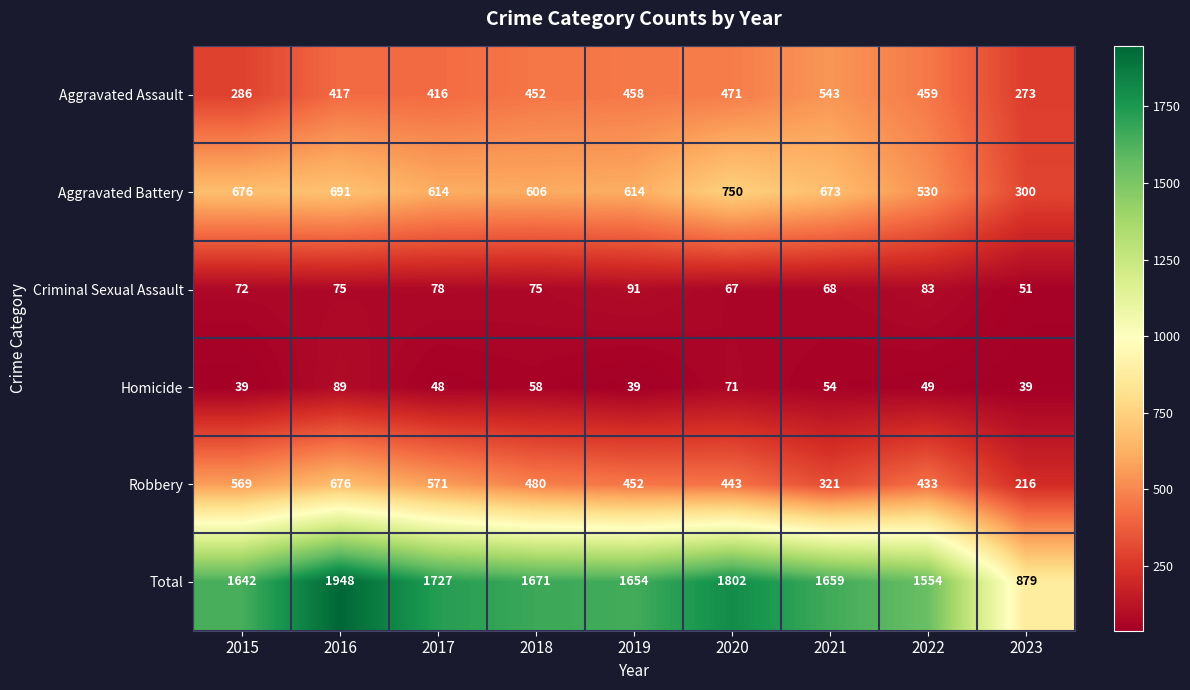

What is the total value across all series at 2020?

3604